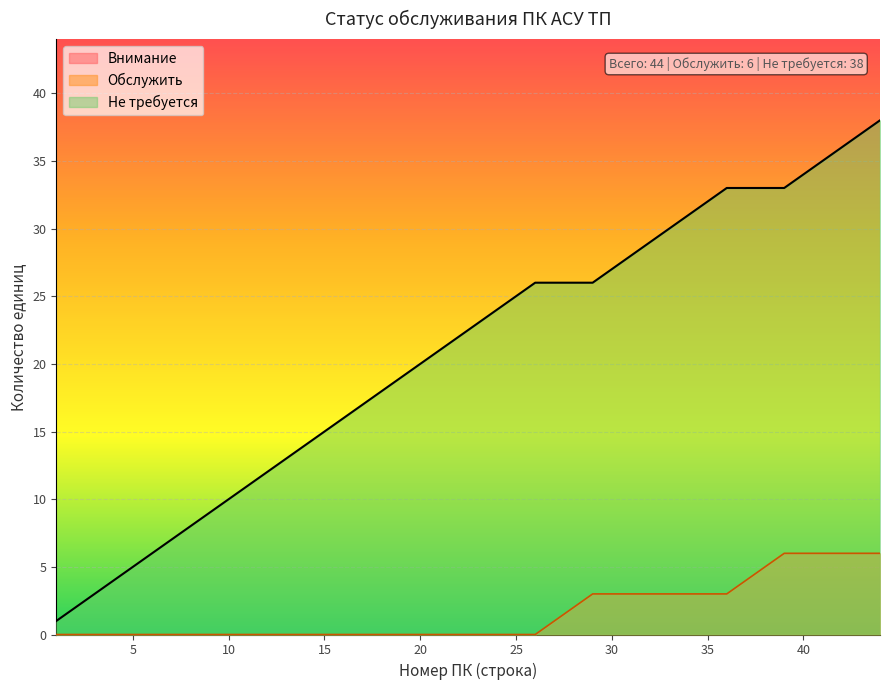

Which series has the largest range (max minus min)?

Не требуется